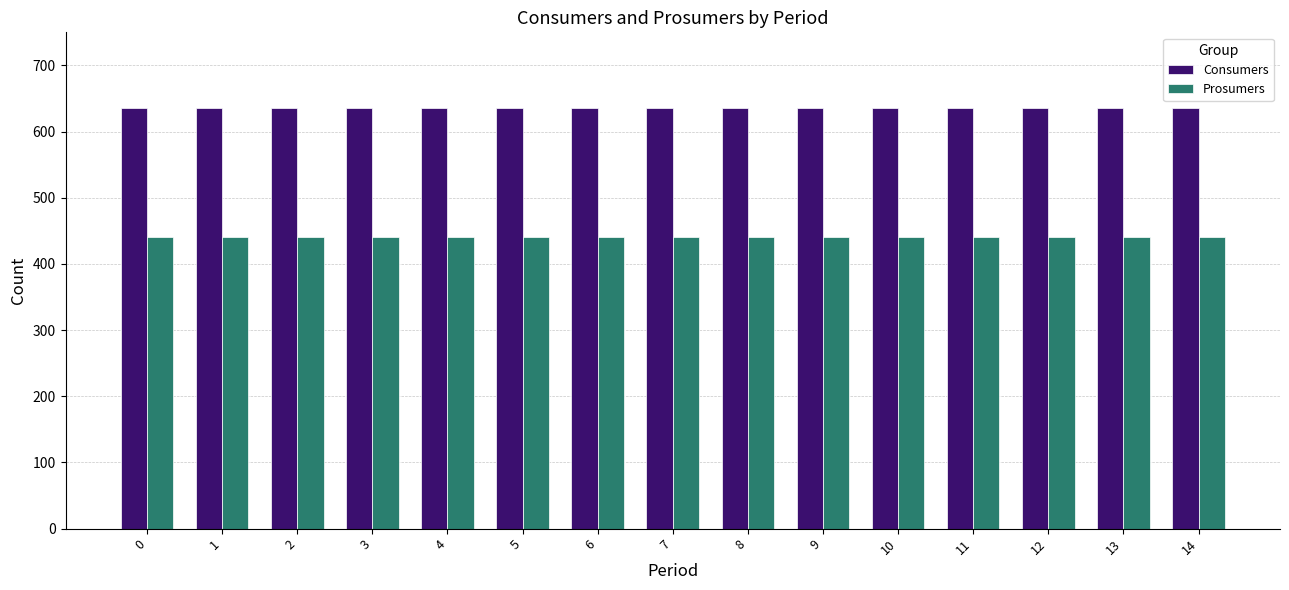

What is the total value across all series at 0?

1075